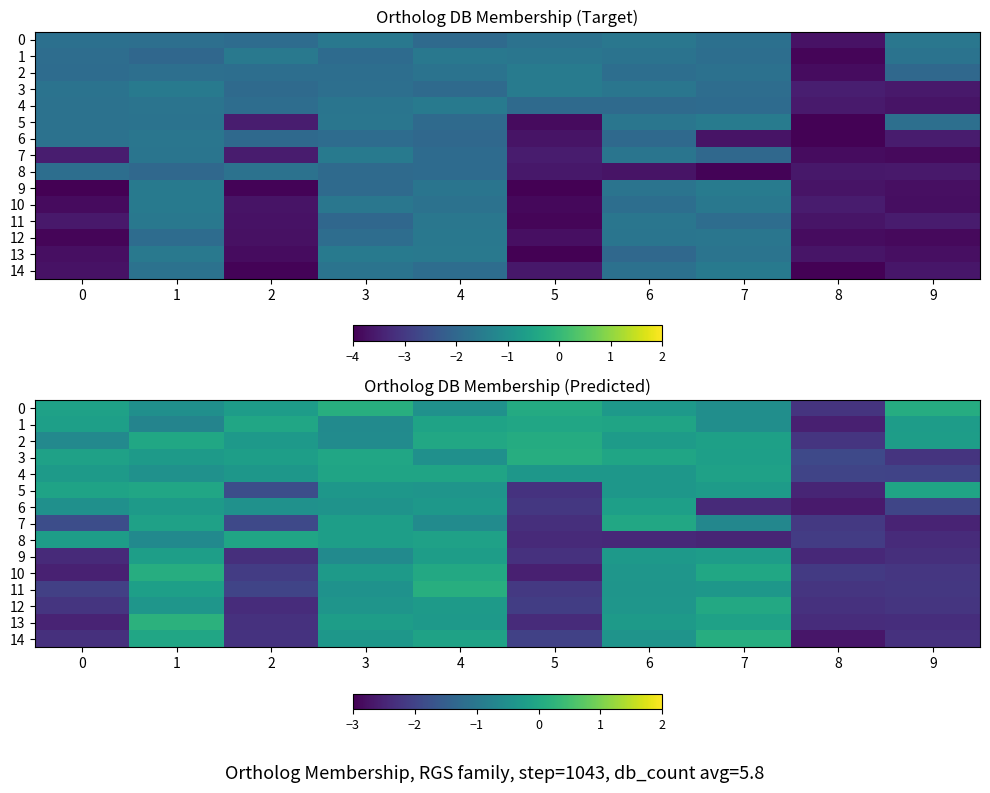

Which category has the highest value in the row_2 series?

5